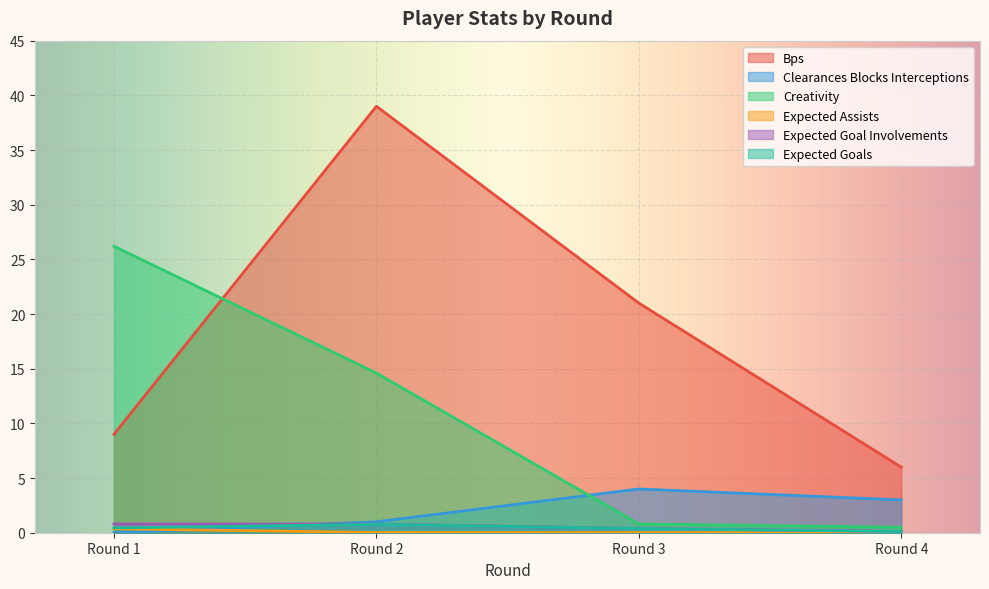

True or false: expected_goals has more than 0 points higher than both neighbors.

True